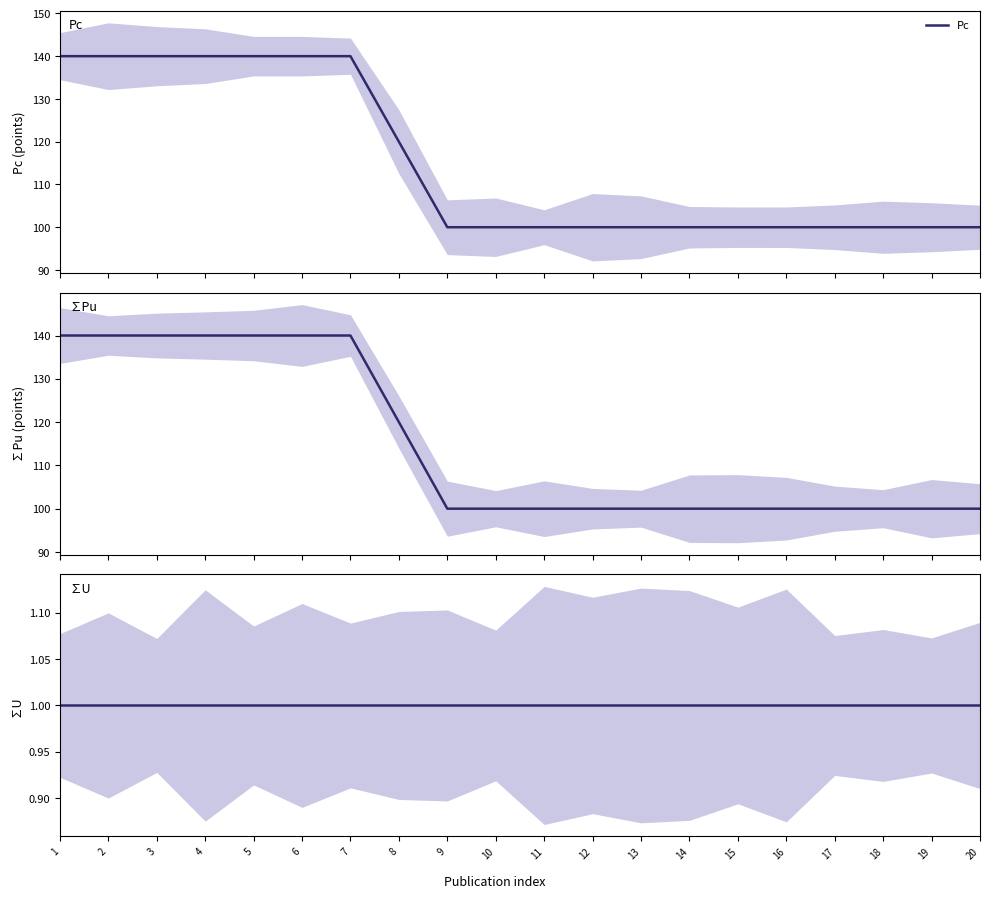

True or false: ∑U and Pc cross at least once.

False